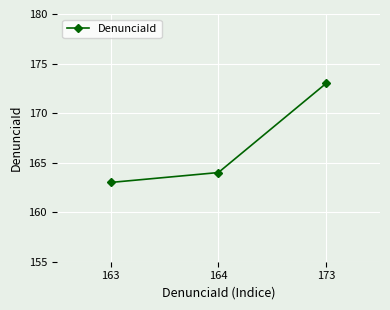

What is the approximate value at 173, to the nearest 10?

170